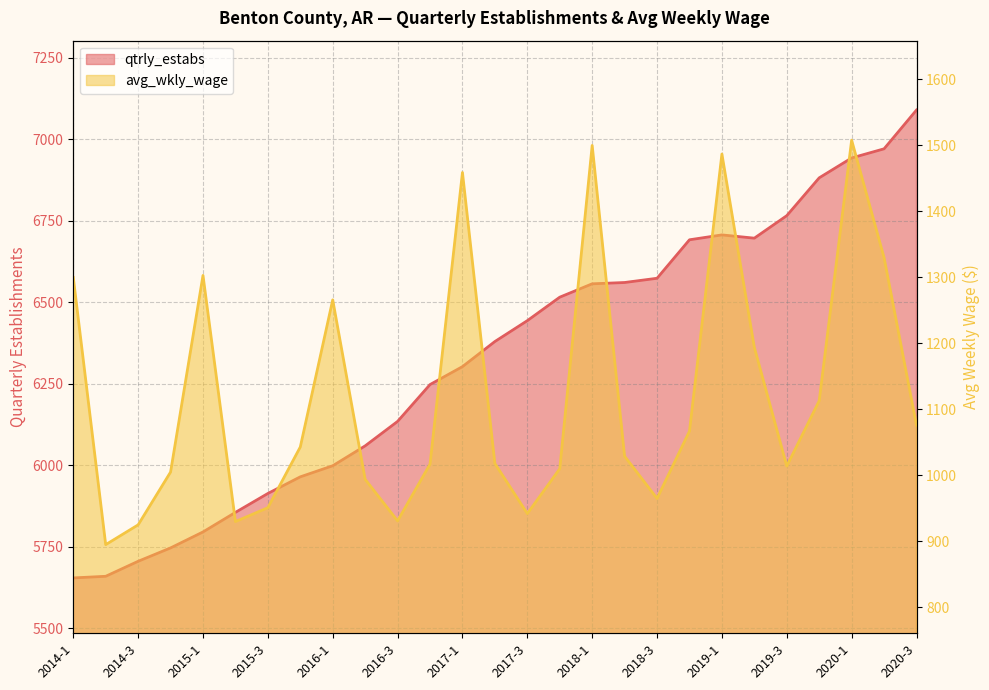

What is the label of the 25th point from the left?

2020-1